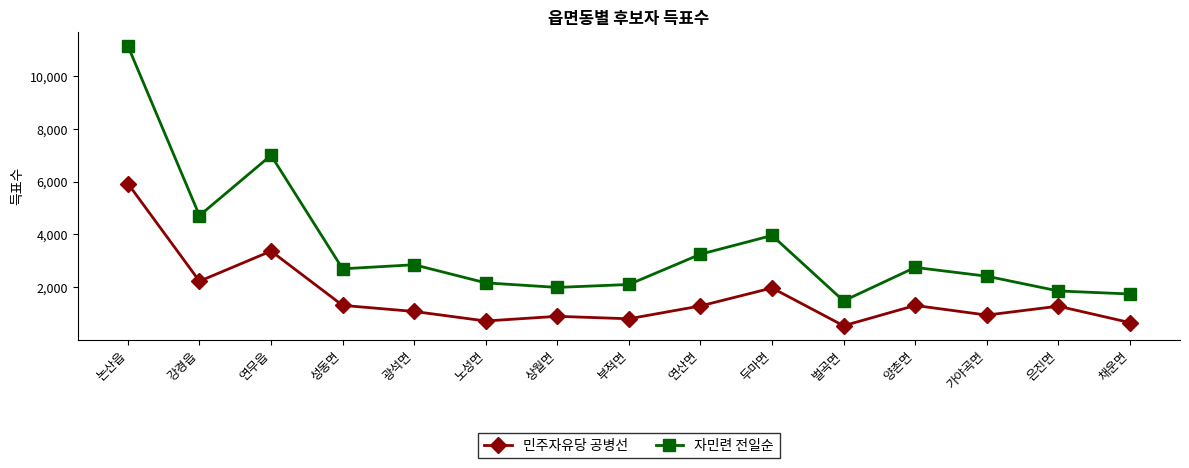

True or false: 자민련 전일순 and 민주자유당 공병선 intersect in this chart.

False